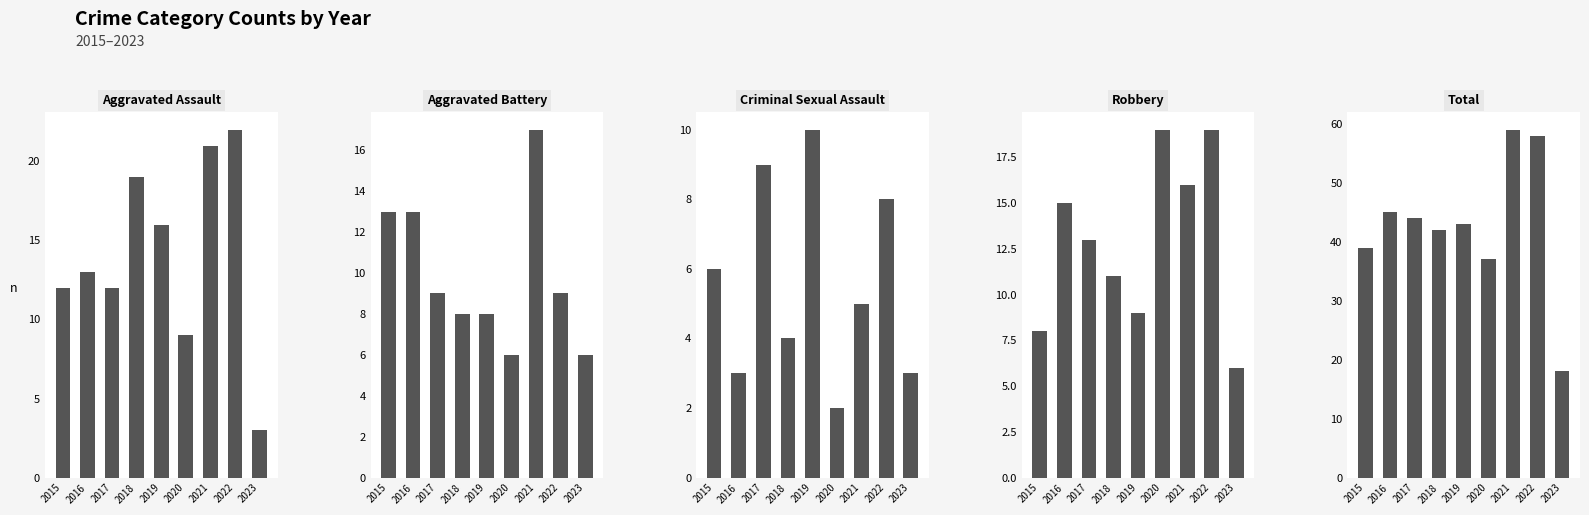

What is the value of the Aggravated Battery bar at the 1st from the left?

13